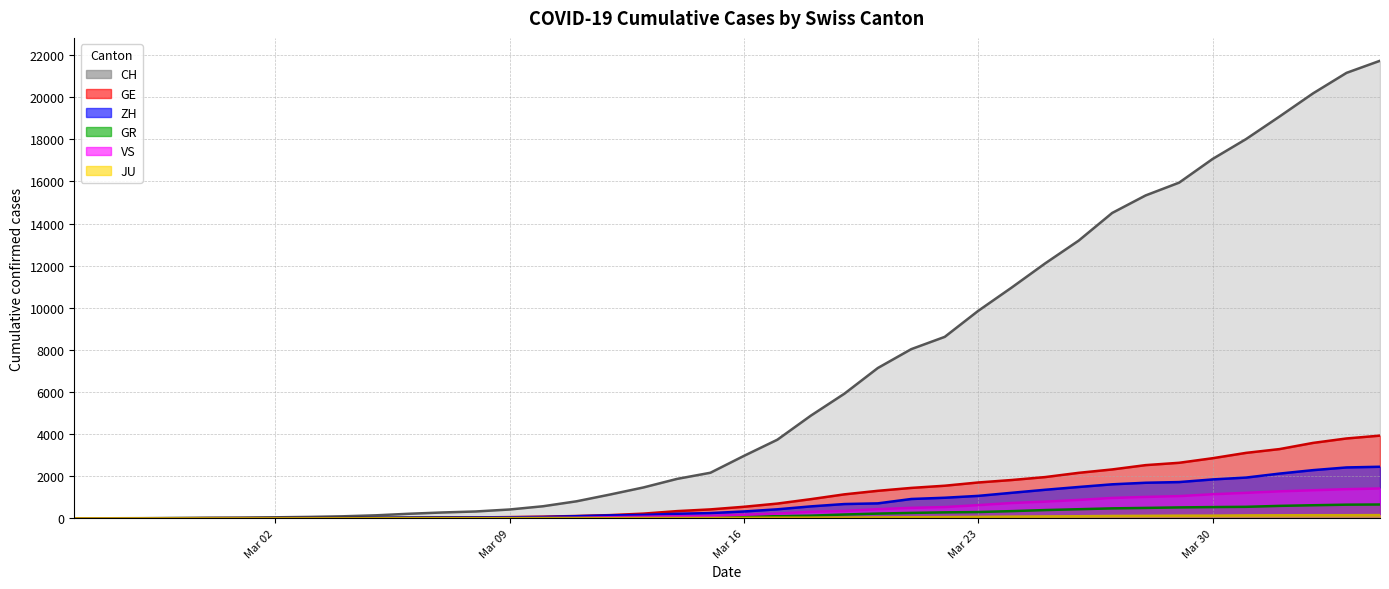

Which category has the lowest value in the VS (line) series?

Mar 02